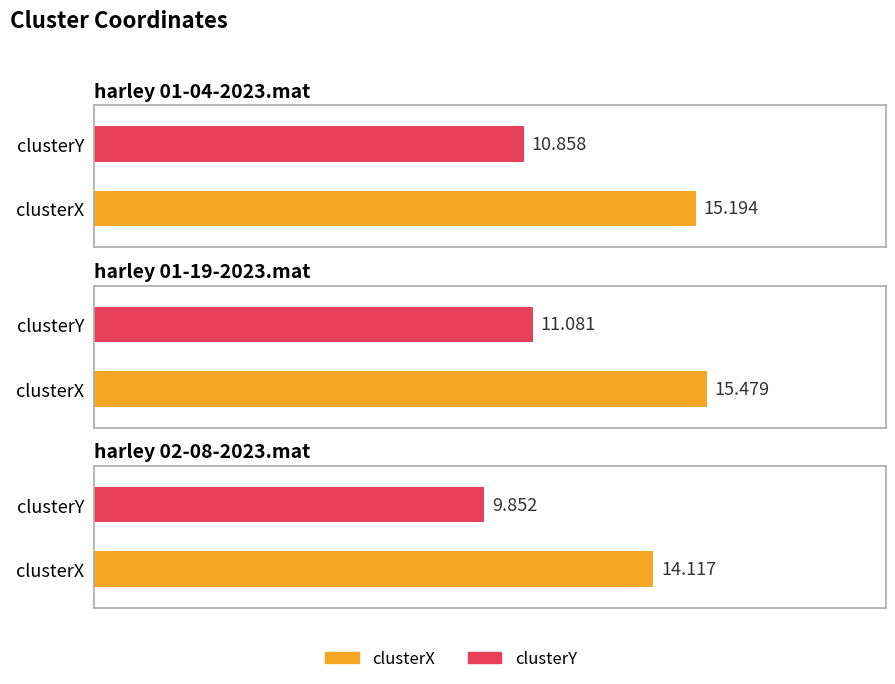

What is the label of the 3rd bar from the left?

harley 02-08-2023.mat